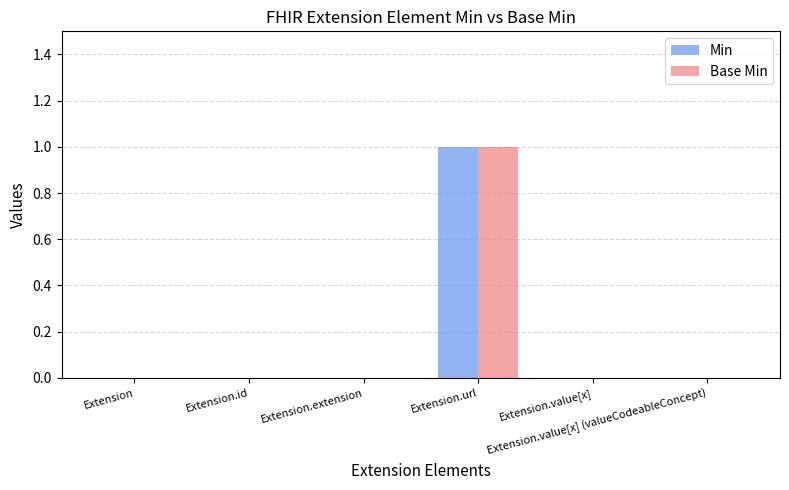

What are all the series names shown in the legend?

Min, Base Min